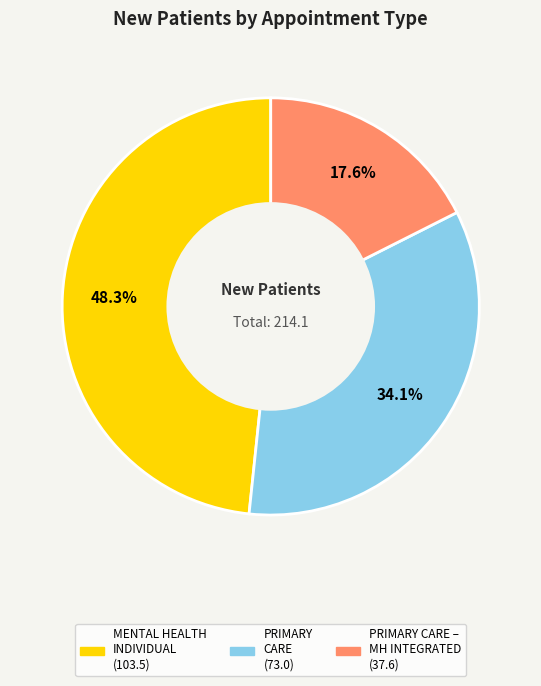

Is there any slice that represents more than half of the pie?

No